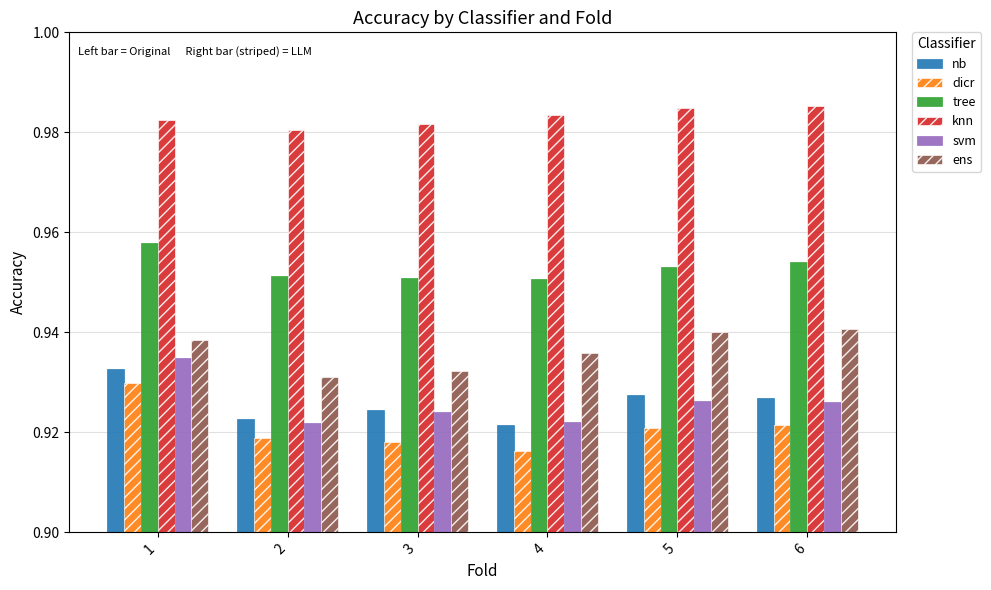

List the series in order of their peak value, lowest first.

dicr, nb, svm, ens, tree, knn